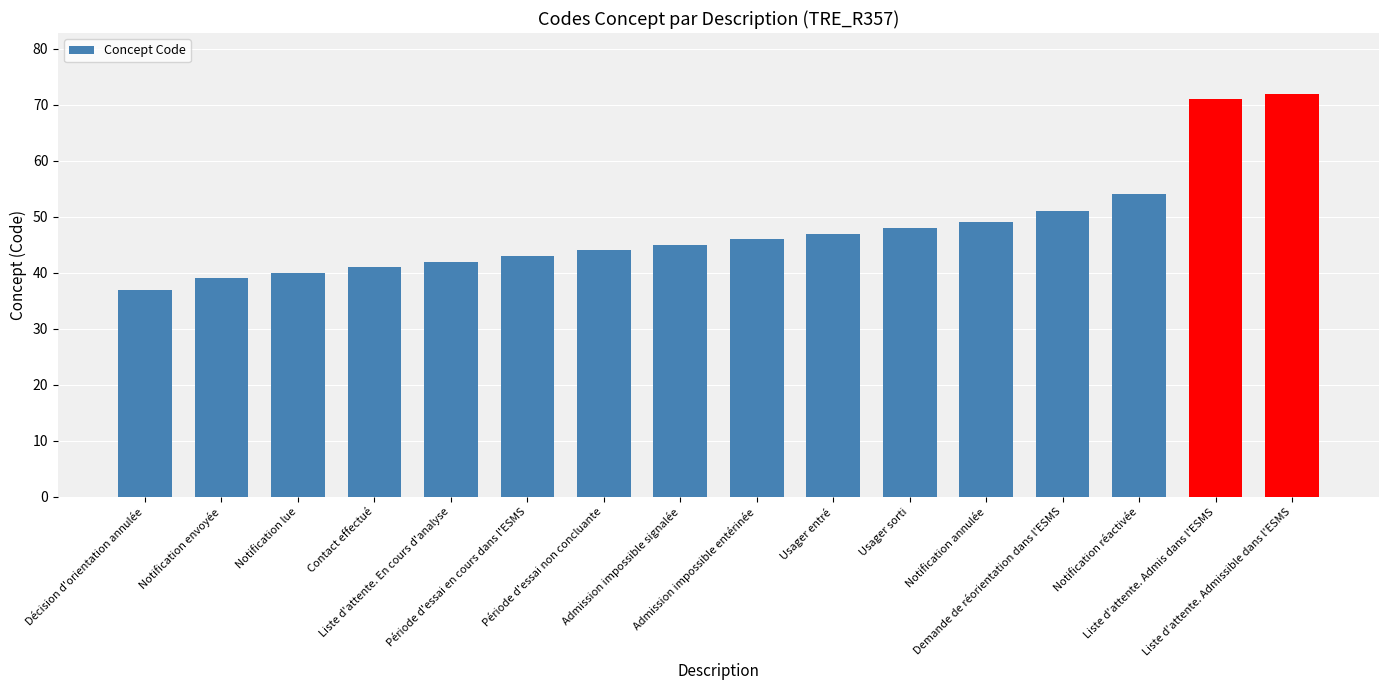

Reading left to right, extract all data points from this chart.

37	39	40	41	42	43	44	45	46	47	48	49	51	54	71	72